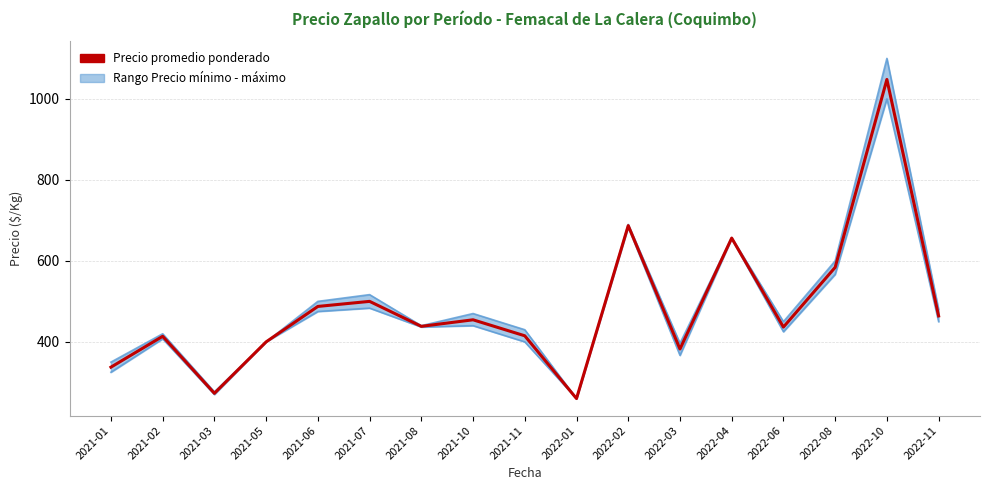

What is the change in value from 2021-05 to 2022-02?

+287.0